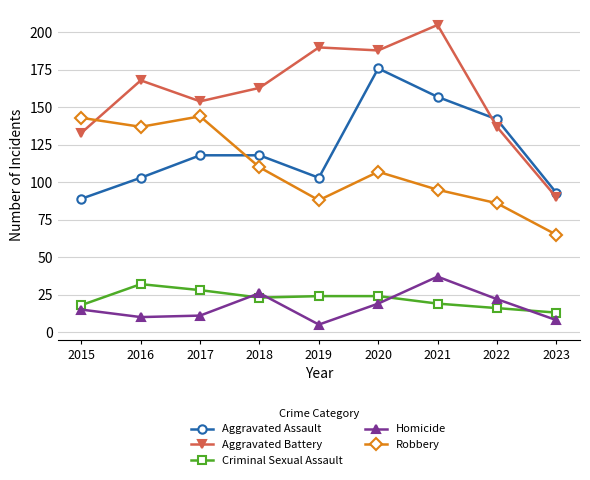

How many values in the Homicide series are below 15?

4